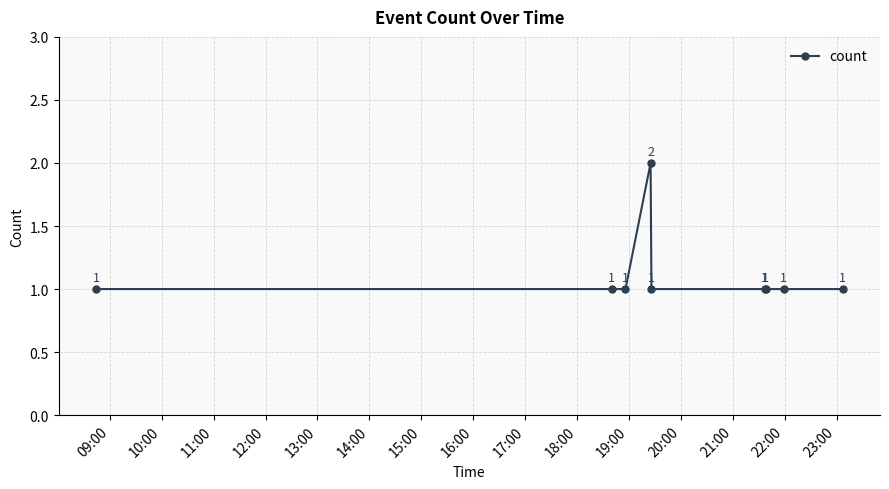

What is the value of the 1st point from the left?

1